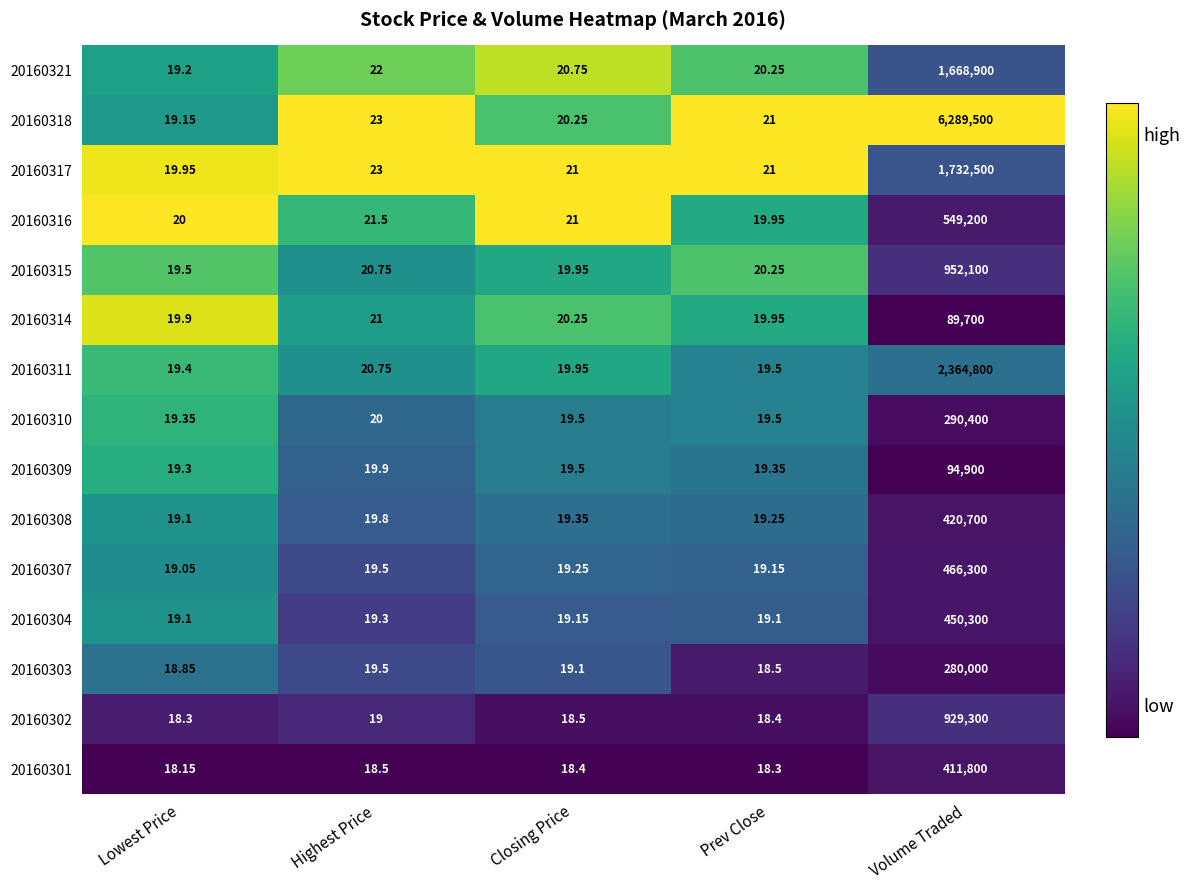

At which category does the chart reach its peak across all series?

Volume Traded